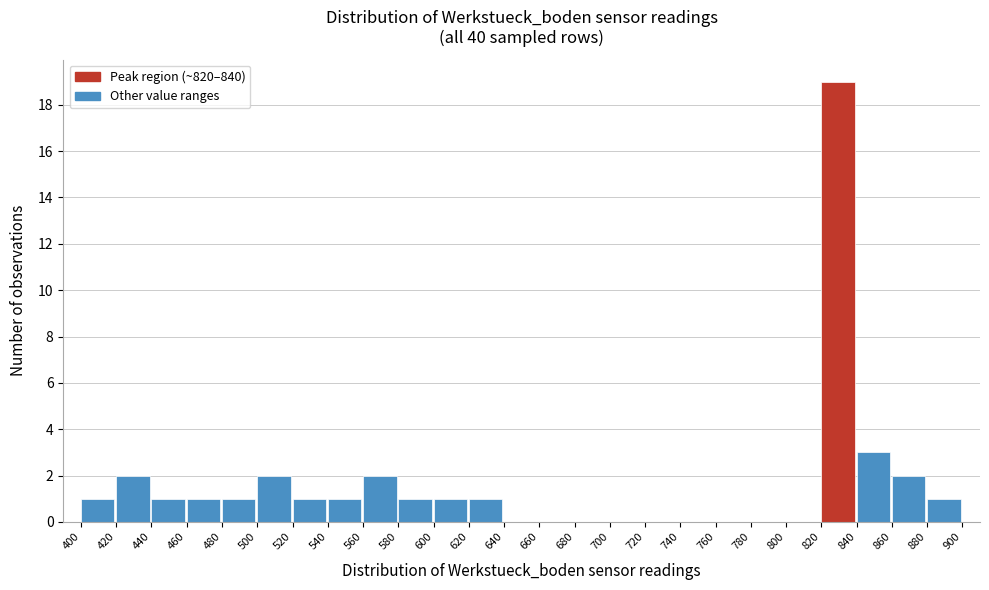

What is the height of the bar covering 480 to 500 on the x-axis? The values are not printed on the chart, so give them approximately, as read against the axis.

1